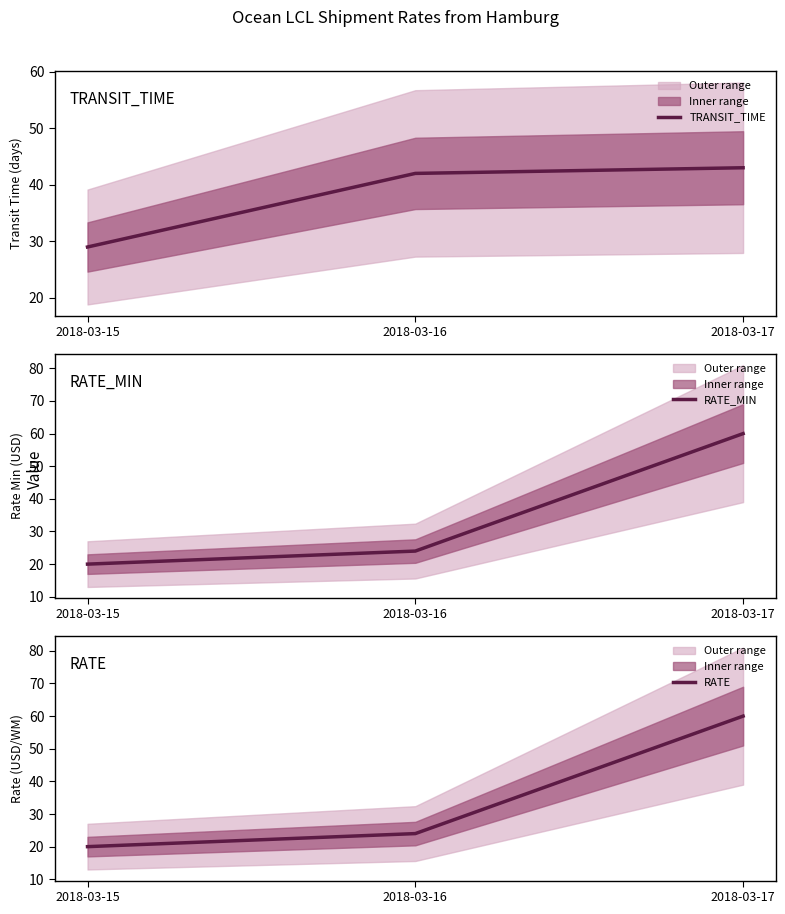

Reading left to right, list all the values displayed in this chart.

TRANSIT_TIME: 2018-03-15=29	2018-03-16=42	2018-03-17=43
RATE_MIN: 2018-03-15=20	2018-03-16=24	2018-03-17=60
RATE: 2018-03-15=20	2018-03-16=24	2018-03-17=60